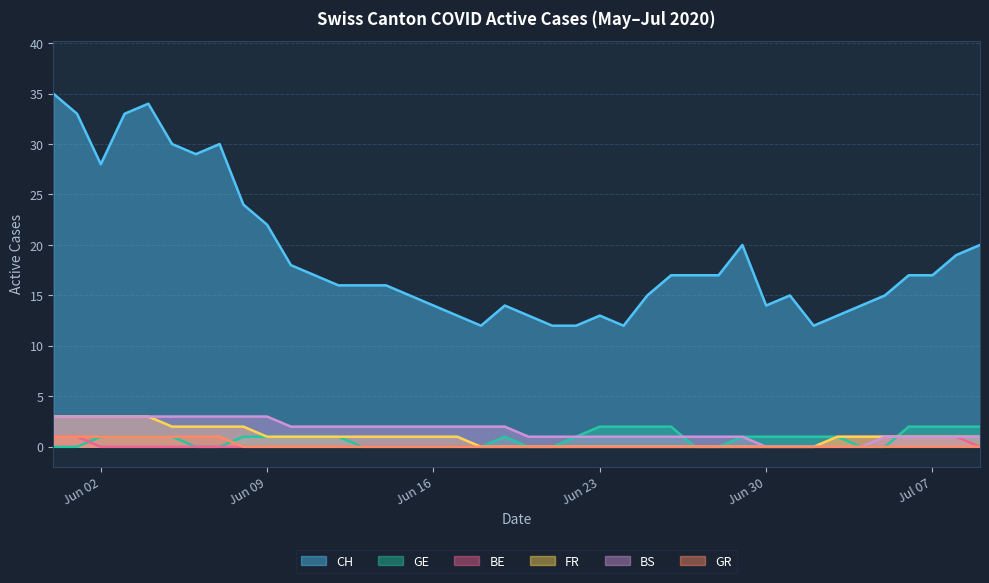

True or false: GR and BS cross at least once.

False